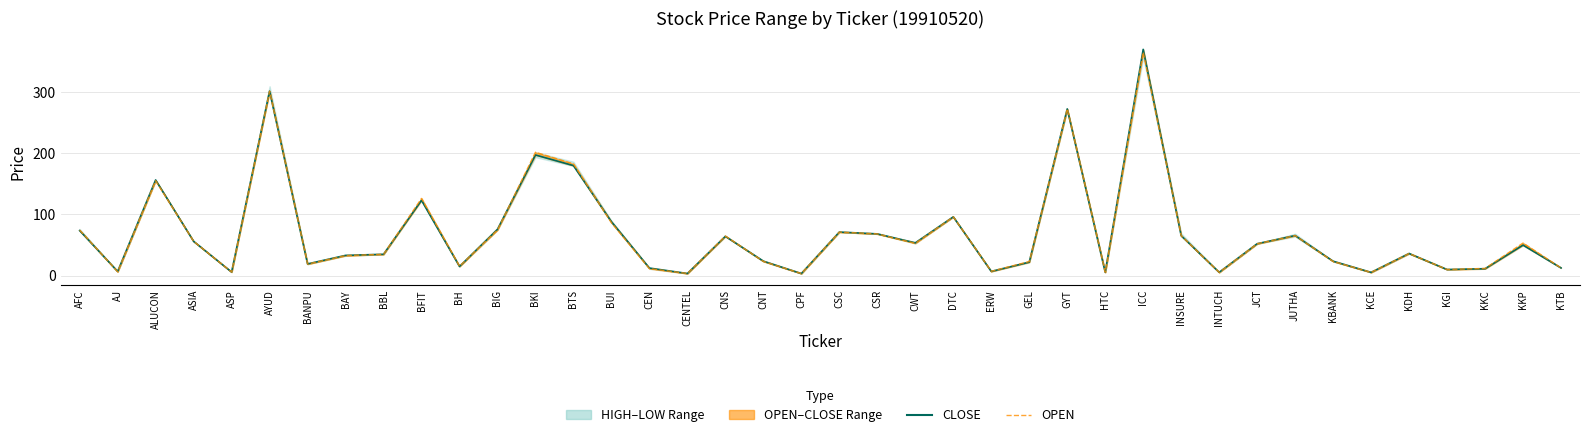

How many data points does each series have?

40